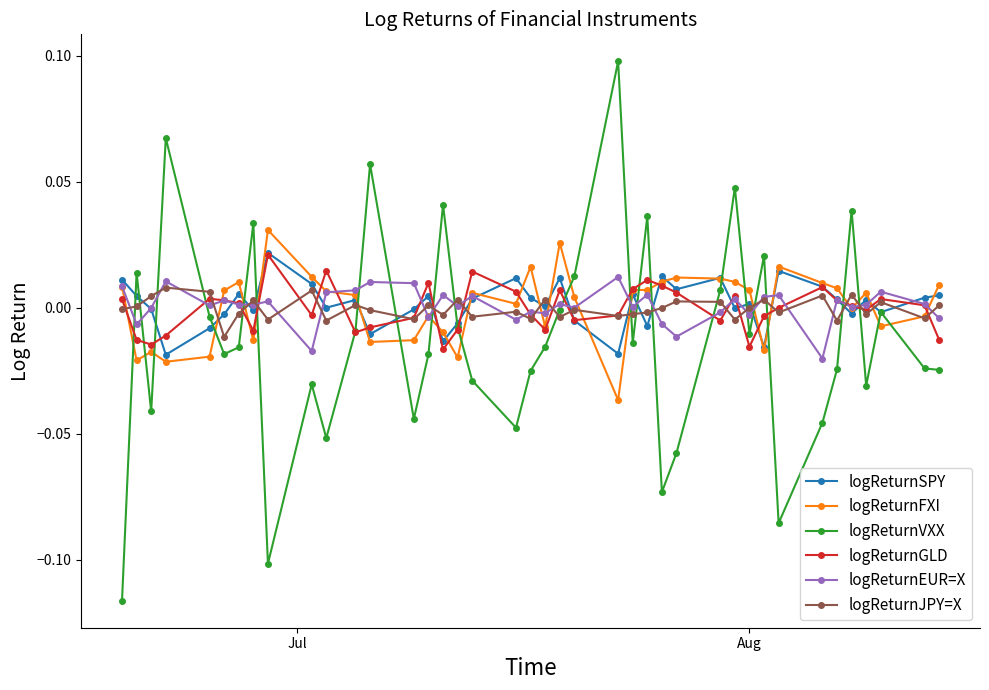

After their last crossing, which series has the higher values: logReturnEUR=X or logReturnGLD?

logReturnEUR=X